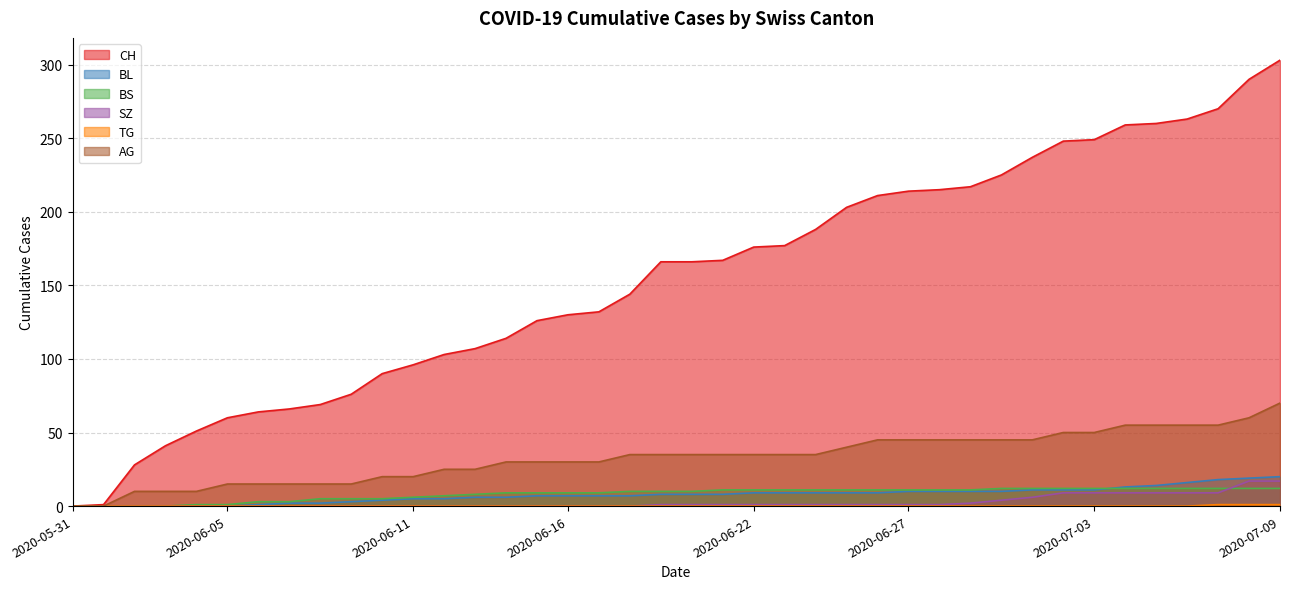

Reading left to right, what are all the values shown in this chart?

CH: 0	1	28	41	51	60	64	66	69	76	90	96	103	107	114	126	130	132	144	166	166	167	176	177	188	203	211	214	215	217	225	237	248	249	259	260	263	270	290	303
BL: 0	0	0	0	0	0	1	2	2	3	4	5	5	6	6	7	7	7	7	8	8	8	9	9	9	9	9	10	10	10	10	11	11	11	13	14	16	18	19	20
BS: 0	0	0	0	1	1	3	3	5	5	5	6	7	8	9	9	9	9	10	10	10	11	11	11	11	11	11	11	11	11	12	12	12	12	12	12	12	12	12	12
SZ: 0	0	0	0	0	0	0	0	0	0	0	0	0	0	0	0	0	0	0	1	1	1	1	1	1	1	1	1	1	2	4	6	9	9	9	9	9	9	17	17
TG: 0	0	0	0	0	0	0	0	0	0	0	0	0	0	0	0	0	0	0	0	0	0	0	0	0	0	0	0	0	0	0	0	0	0	0	0	0	1	1	1
AG: 0	0	10	10	10	15	15	15	15	15	20	20	25	25	30	30	30	30	35	35	35	35	35	35	35	40	45	45	45	45	45	45	50	50	55	55	55	55	60	70